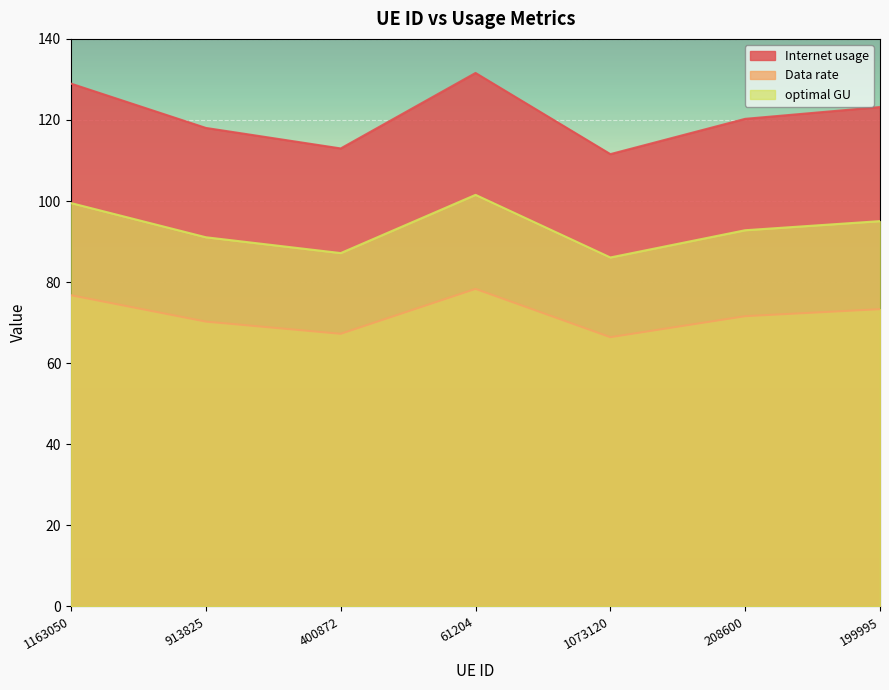

Between 913825 and 208600, which series saw the biggest shift?

Internet usage